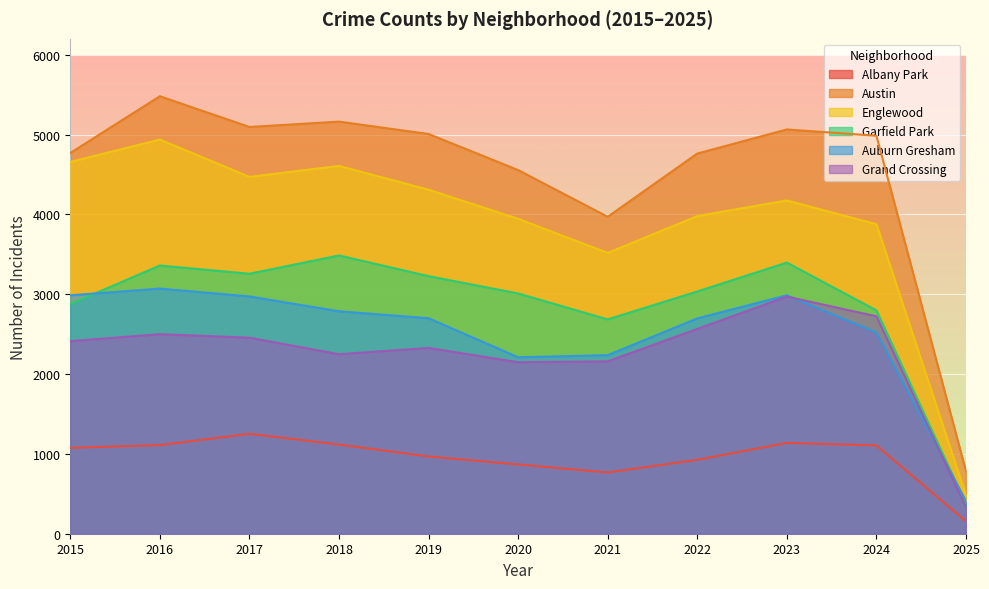

How many lines are shown in the chart?

6